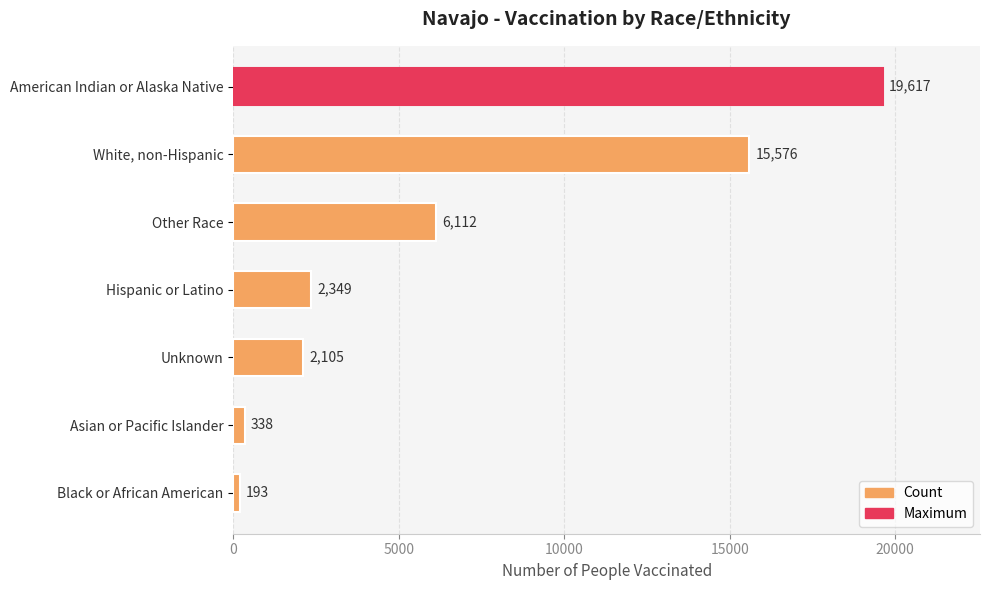

The value at Hispanic or Latino is 2349. True or false?

True